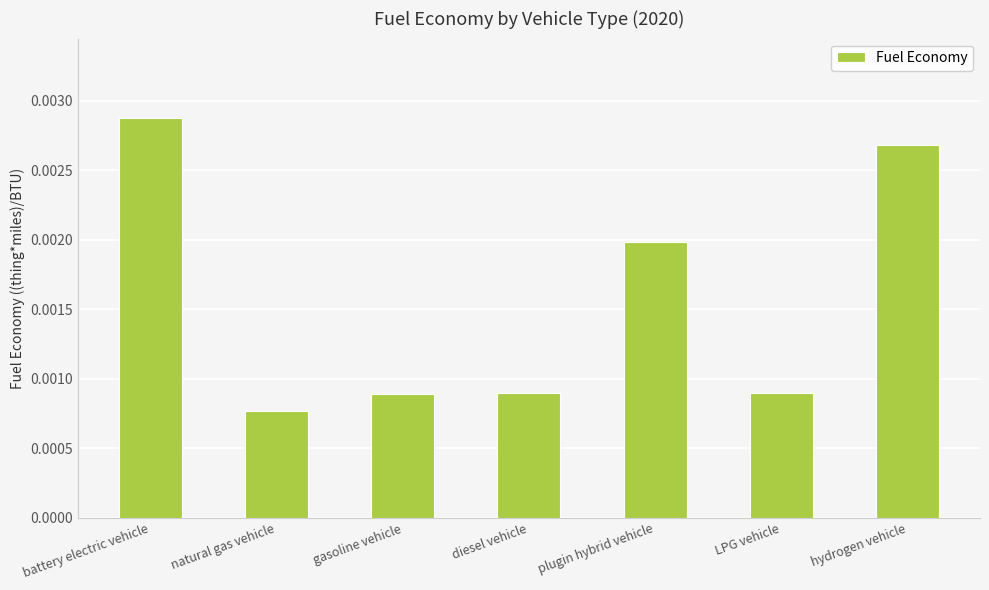

Between gasoline vehicle and natural gas vehicle, which is larger?

gasoline vehicle